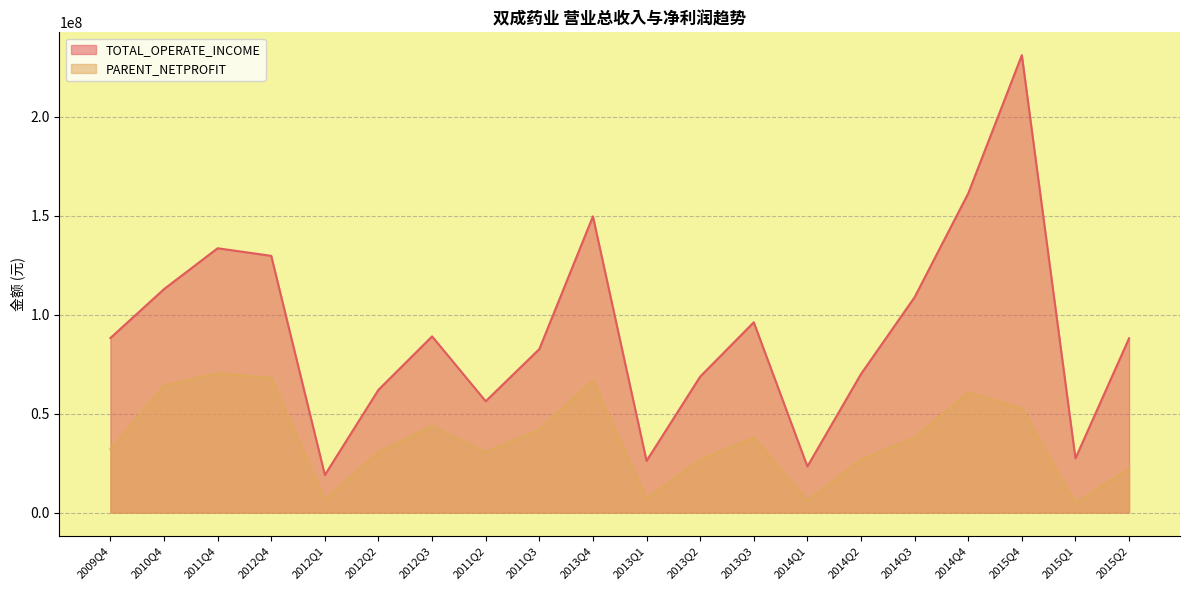

In PARENT_NETPROFIT, how many points are lower than both neighbors (excluding endpoints)?

5